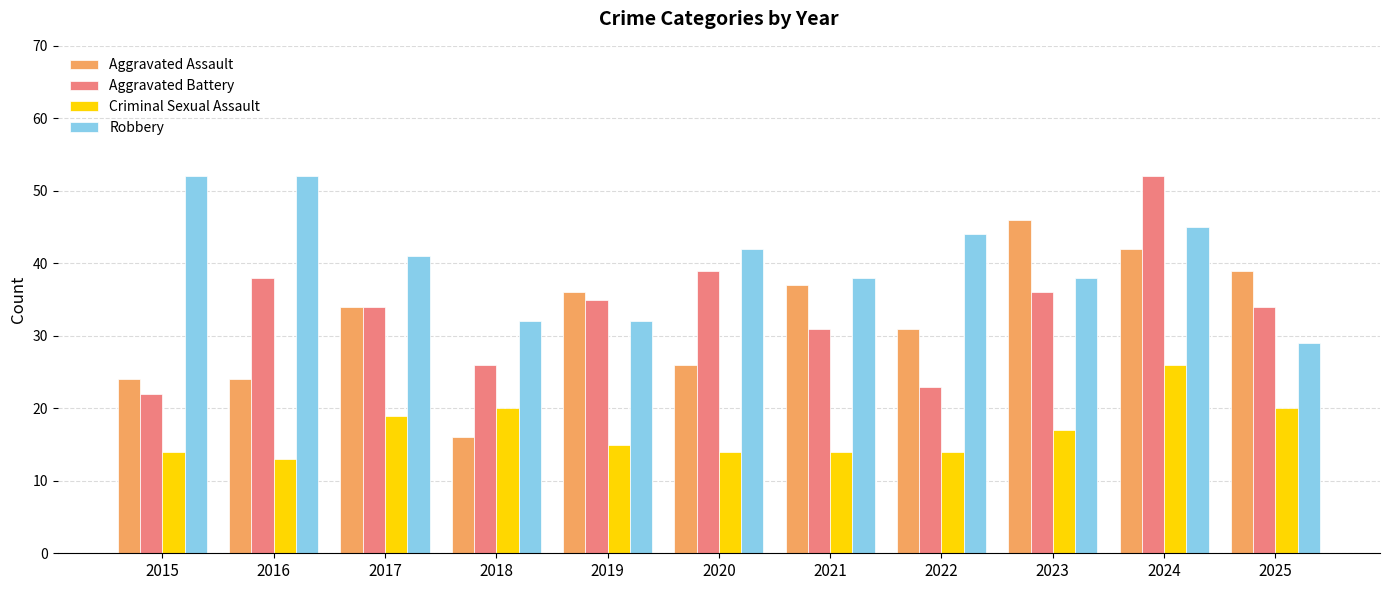

What is the spread (max minus min) of values at 2023?

29